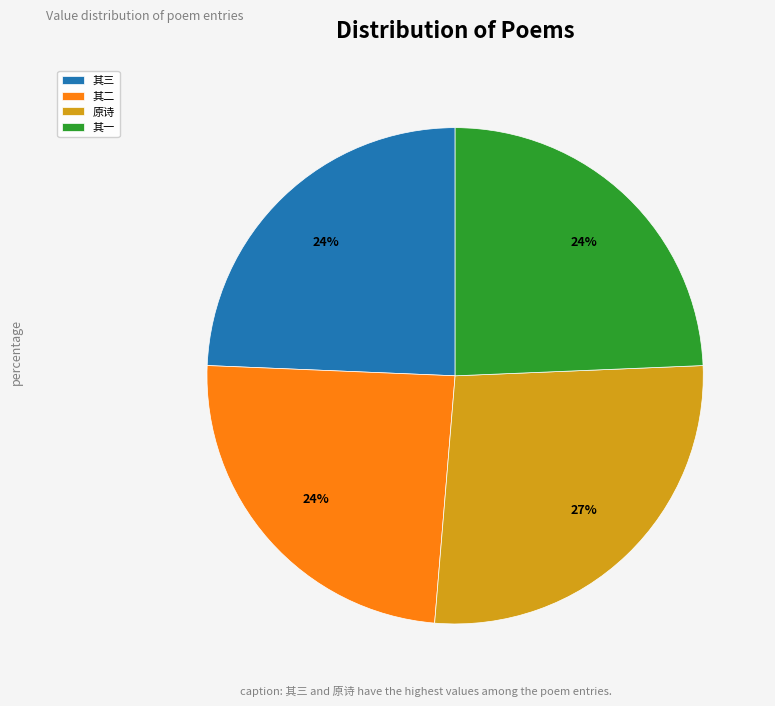

Is it true that 其一 is 24% of the pie?

True